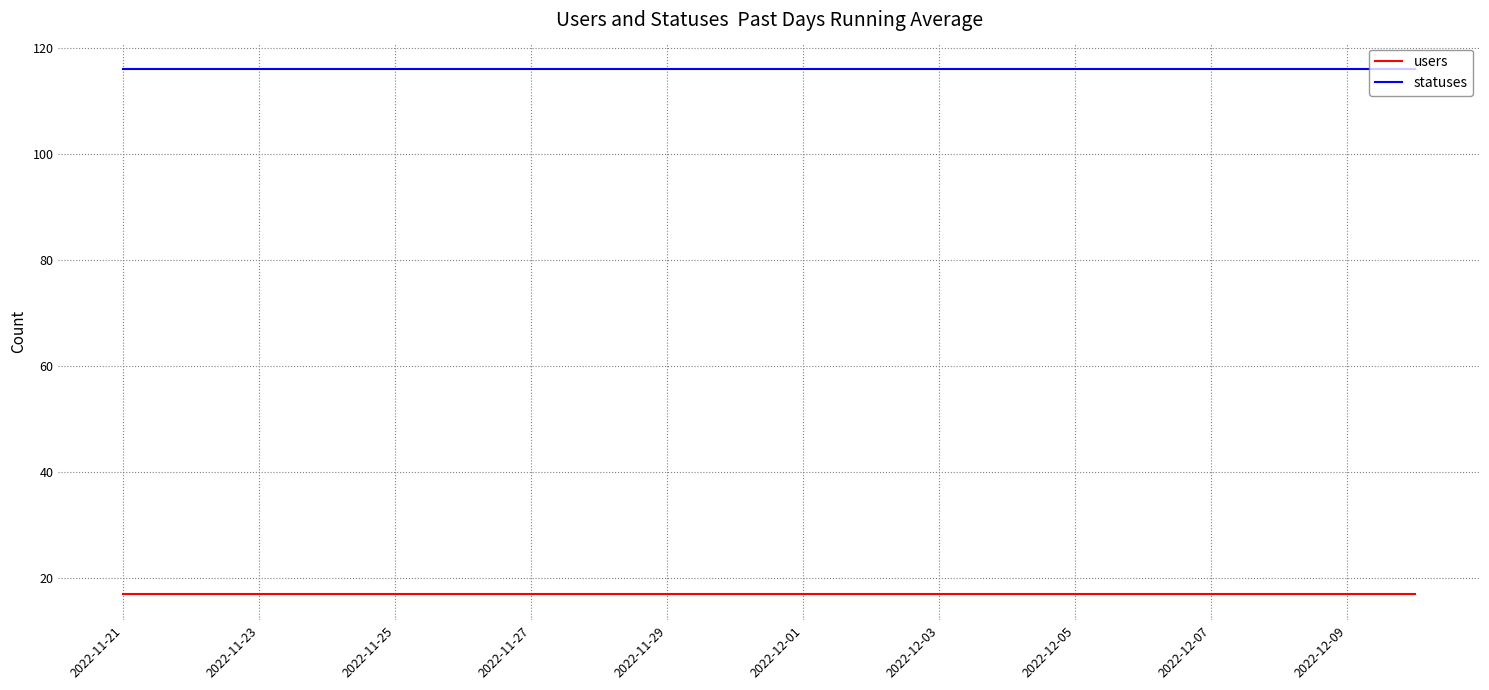

List the series in order of their overall mean, lowest first.

users, statuses